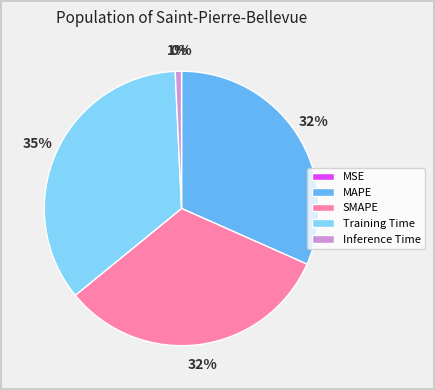

What percentage is the Training Time slice, to the nearest percent?

35%